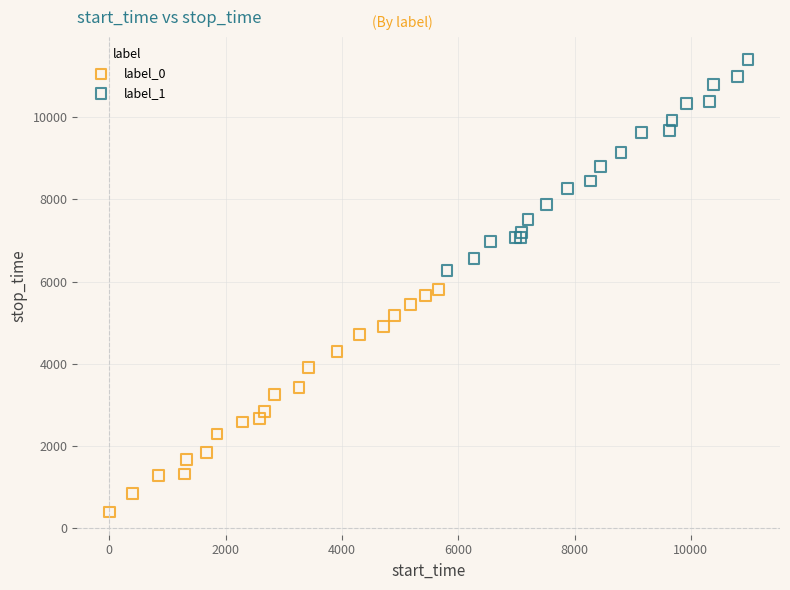

Which series has the widest spread of Y values?

label_0